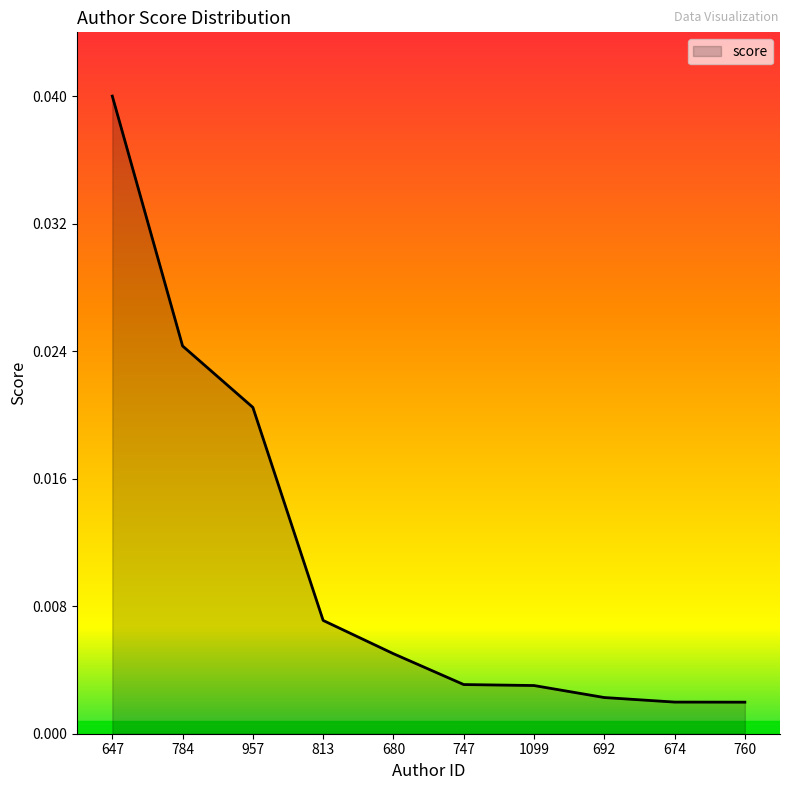

Does the chart display data point markers on the line(s)?

No